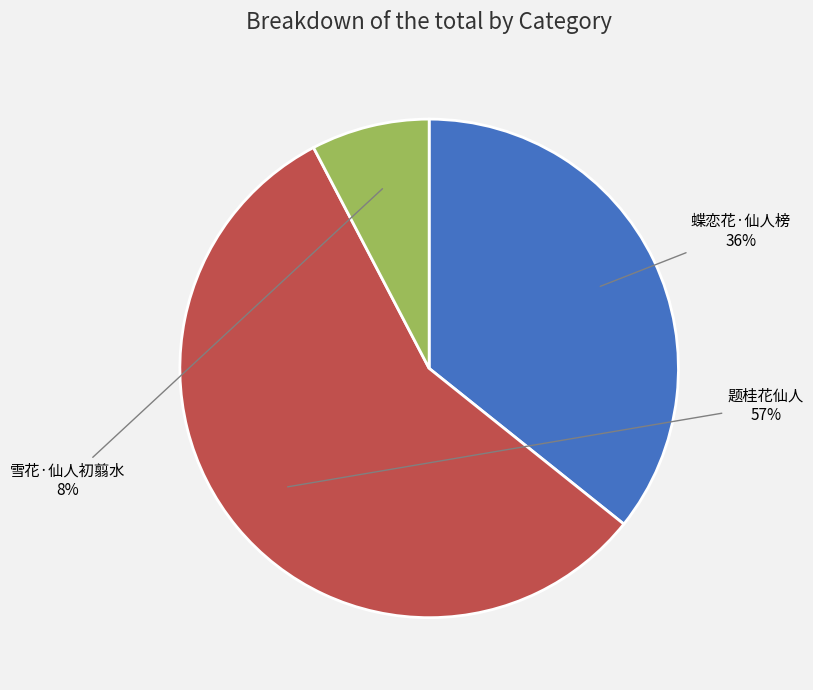

To the nearest percent, what percentage of the pie is 雪花·仙人初翦水?

8%